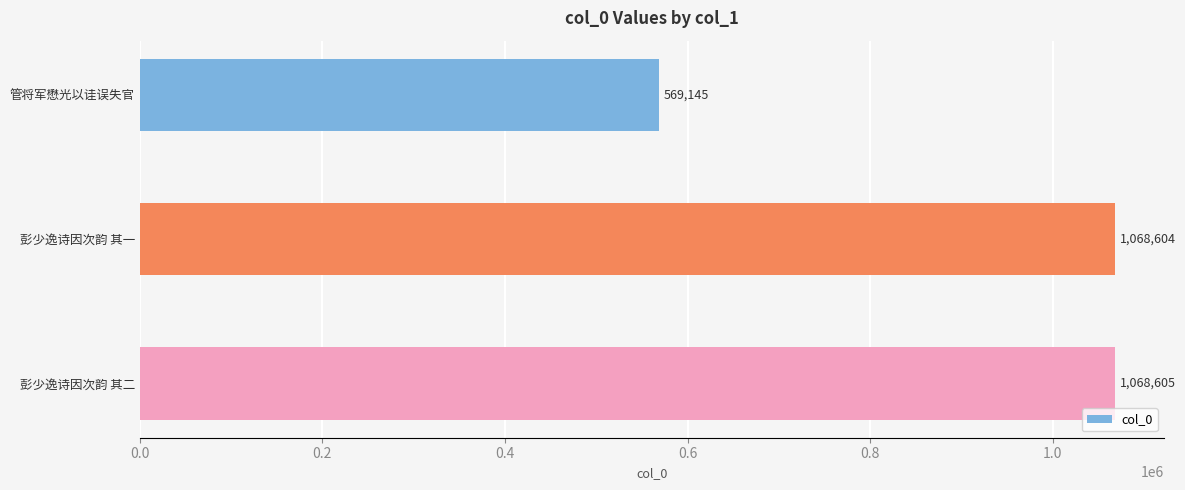

Reading bottom to top, list all the values displayed in this chart.

1068605	1068604	569145